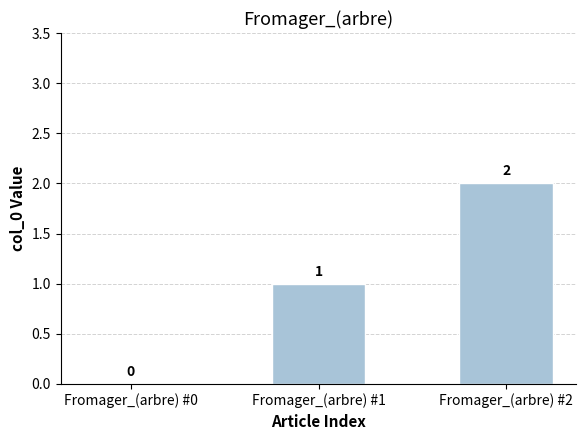

The chart shows a value of 2 at Fromager_(arbre) #2. True or false?

True